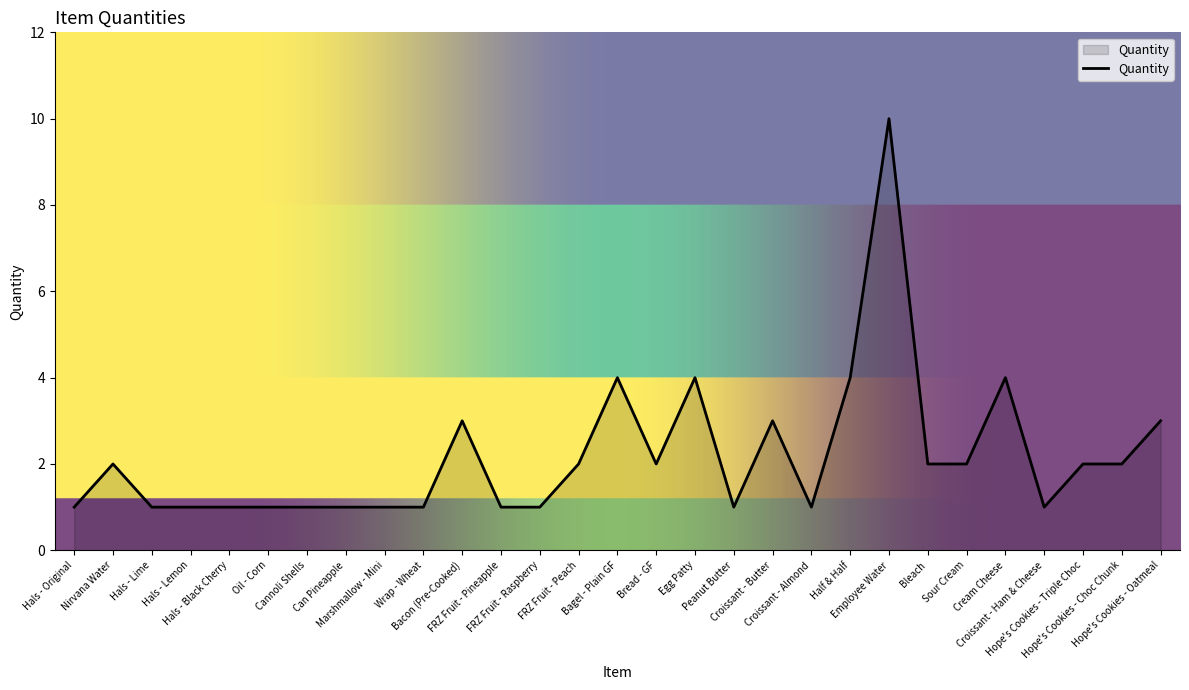

Reading left to right, list all the values displayed in this chart.

1	2	1	1	1	1	1	1	1	1	3	1	1	2	4	2	4	1	3	1	4	10	2	2	4	1	2	2	3